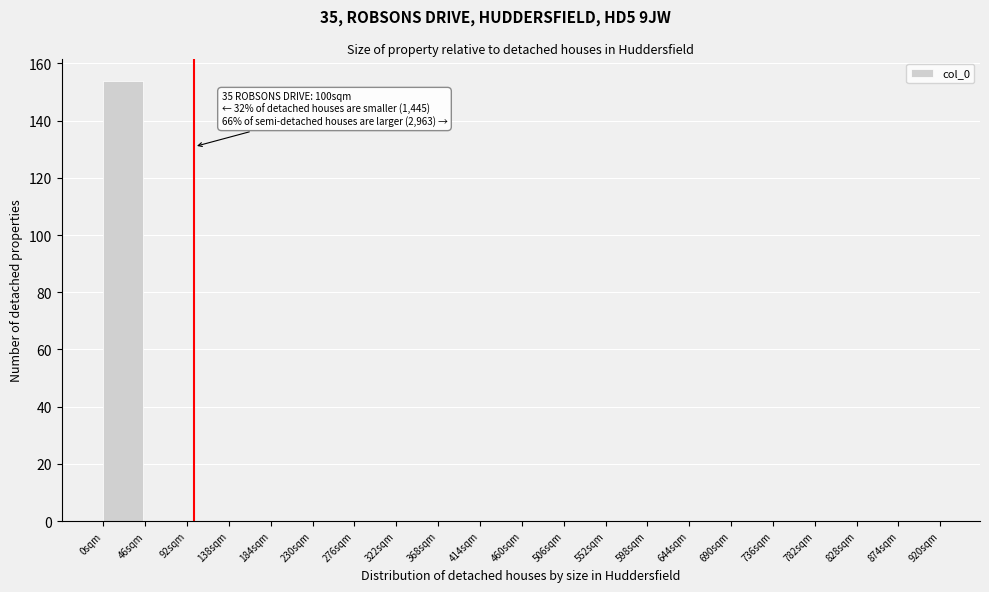

Which range on the x-axis has the tallest bar?

0 to 46